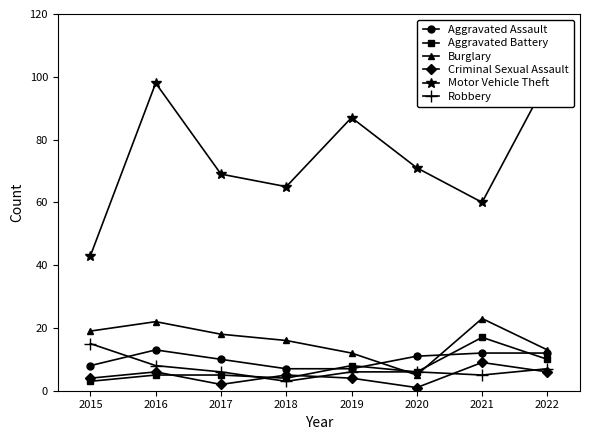

What value does the Aggravated Battery series have at 2016?

5